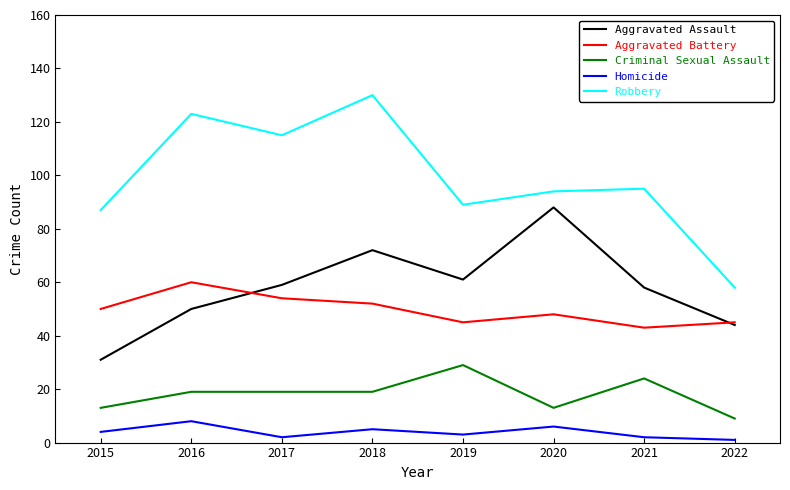

What are all the series names shown in the legend?

Aggravated Assault, Aggravated Battery, Criminal Sexual Assault, Homicide, Robbery